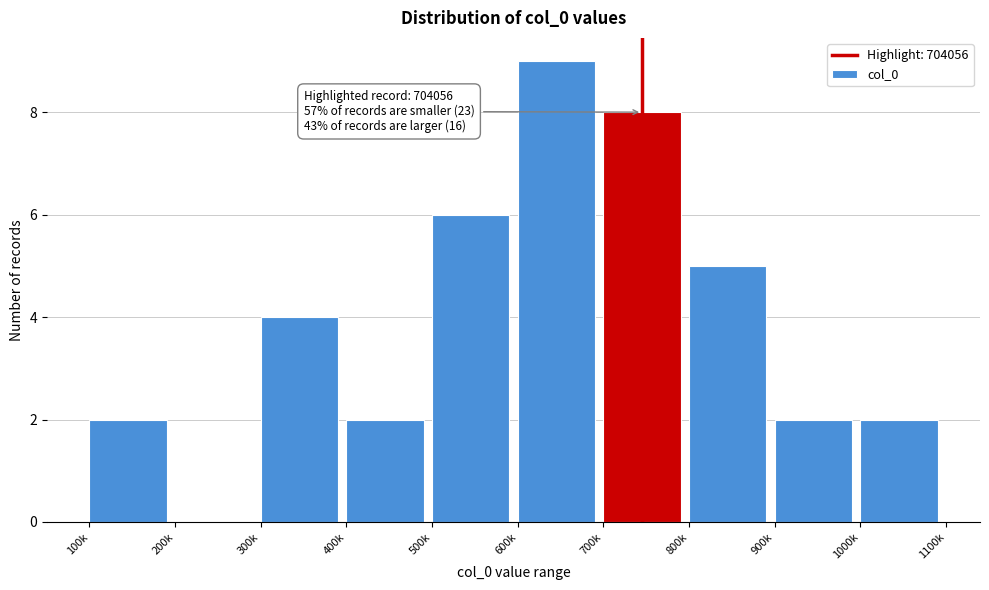

Reading left to right, transcribe all the data shown in this chart.

100k=2	200k=0	300k=4	400k=2	500k=6	600k=9	700k=8	800k=5	900k=2	1000k=2